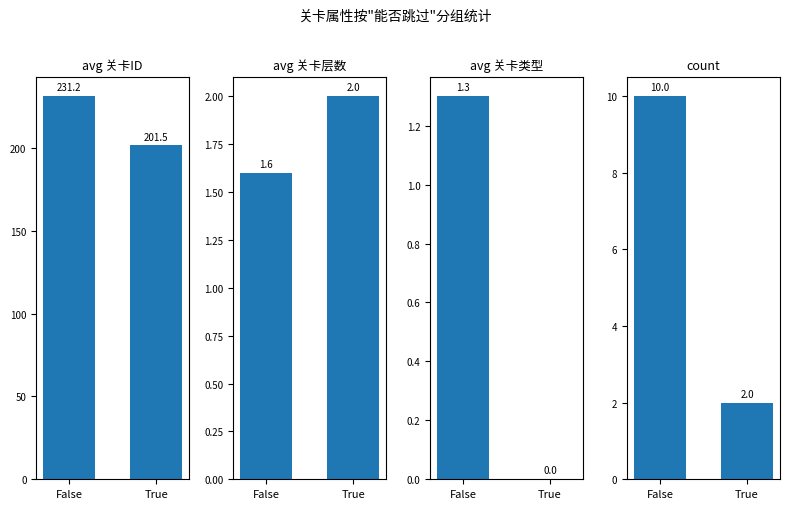

Which has a higher value, False or True?

False